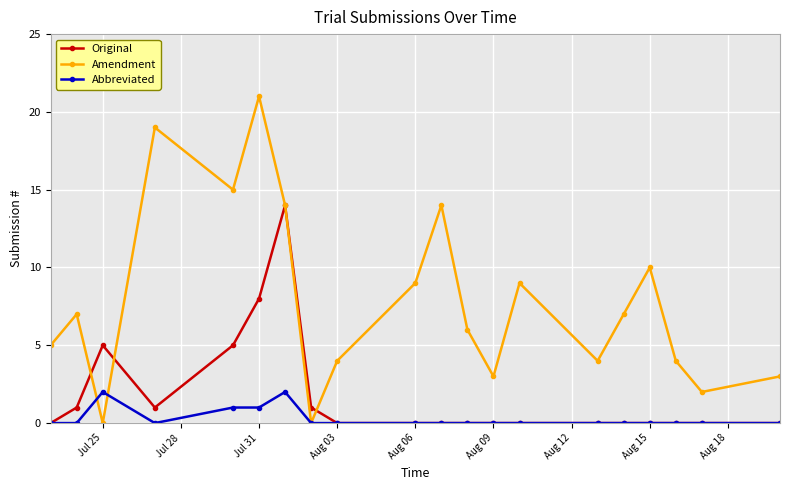

Which series has the largest range (max minus min)?

Amendment